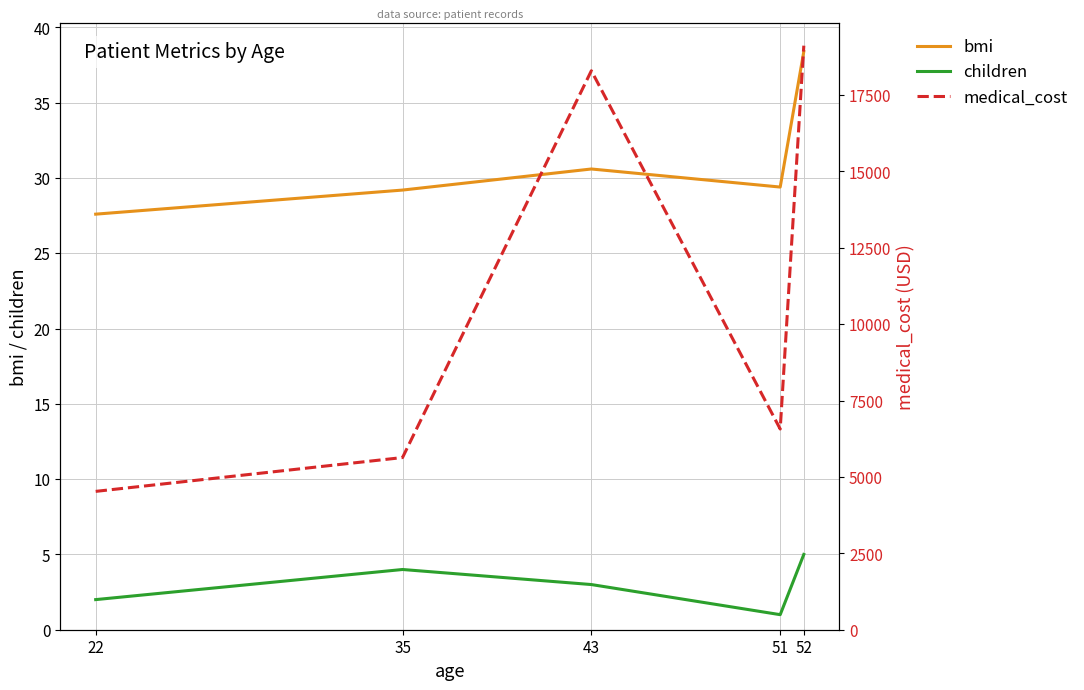

Which category has the highest value in the children series?

52